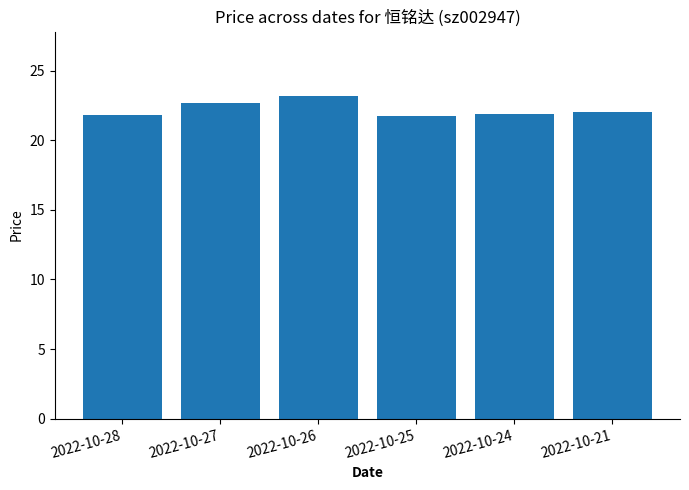

What is the value of the 4th bar from the left?

21.7